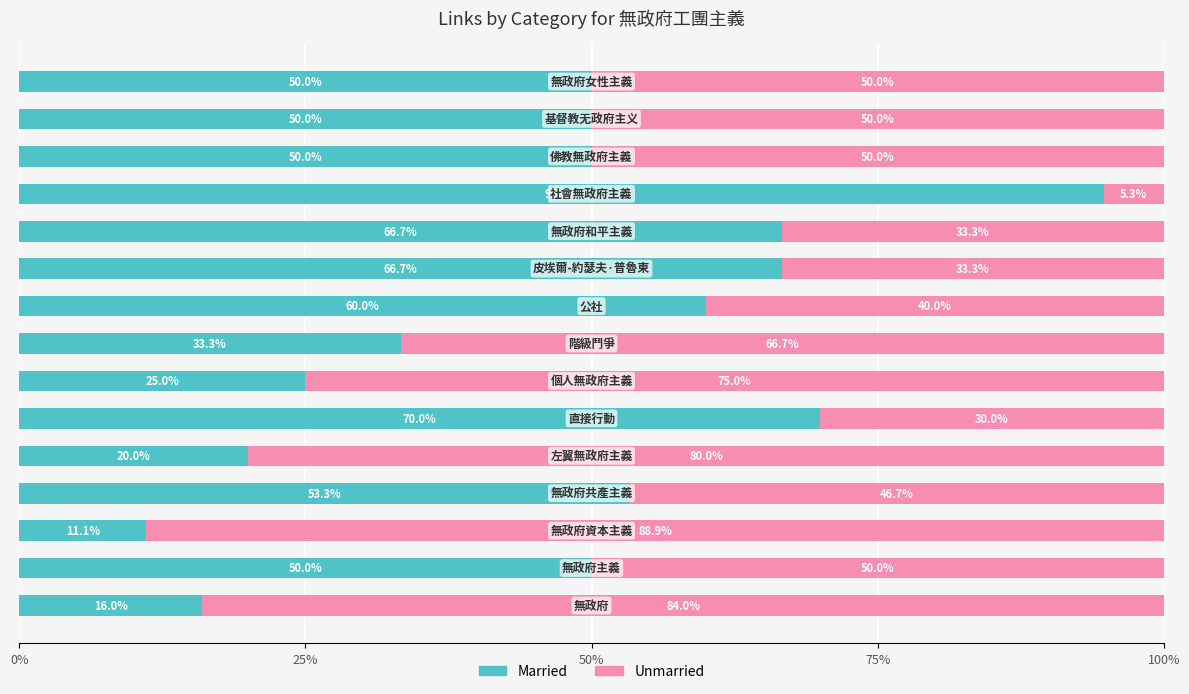

What is the lowest value of the Married series?

11.1